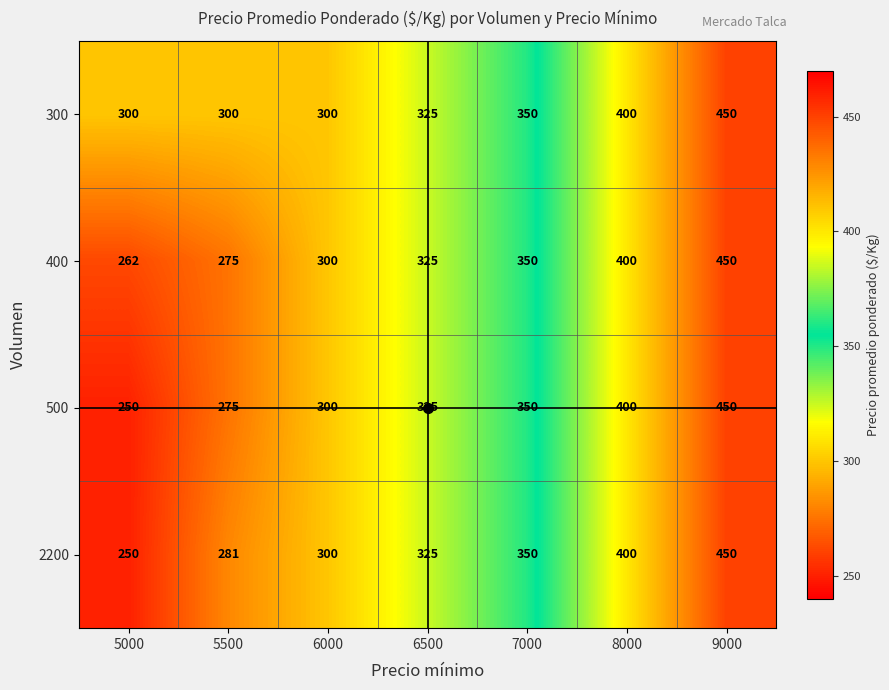

Which series has the largest total across all categories?

300